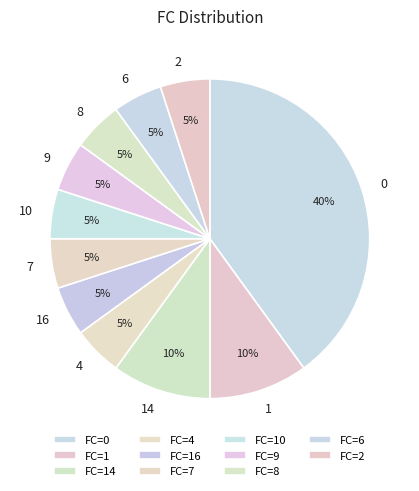

True or false: 4 accounts for 21% of the total.

False